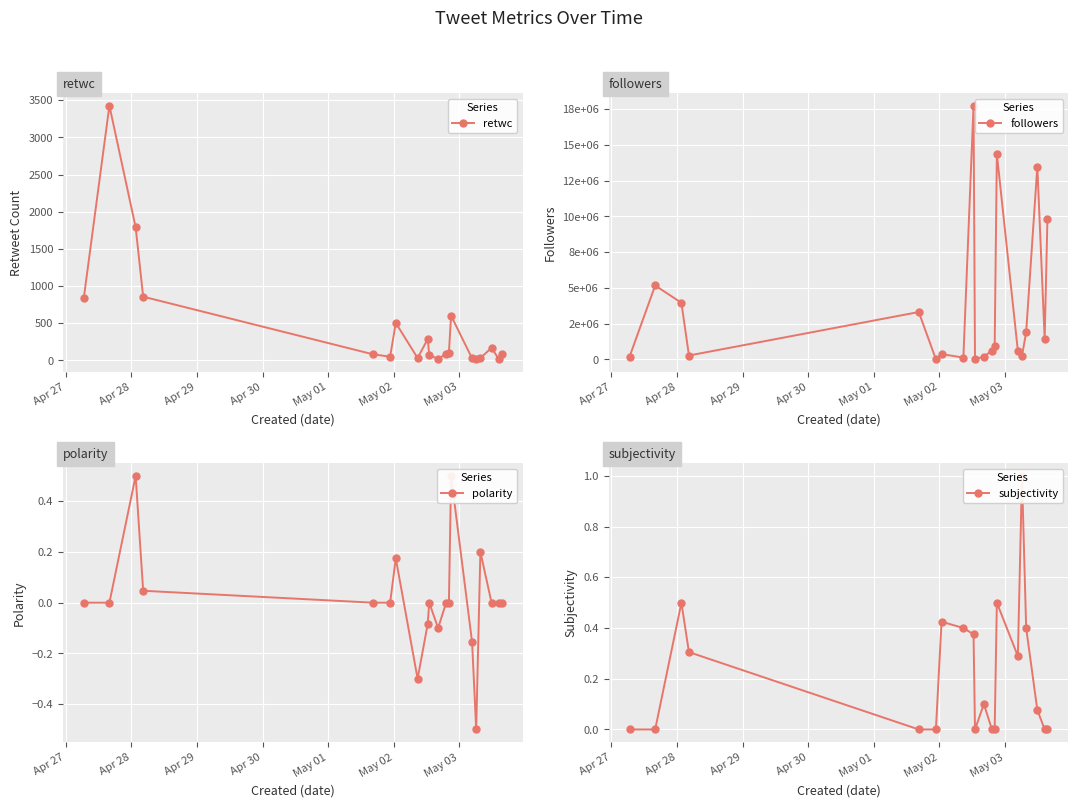

What is the maximum value for polarity?

0.5